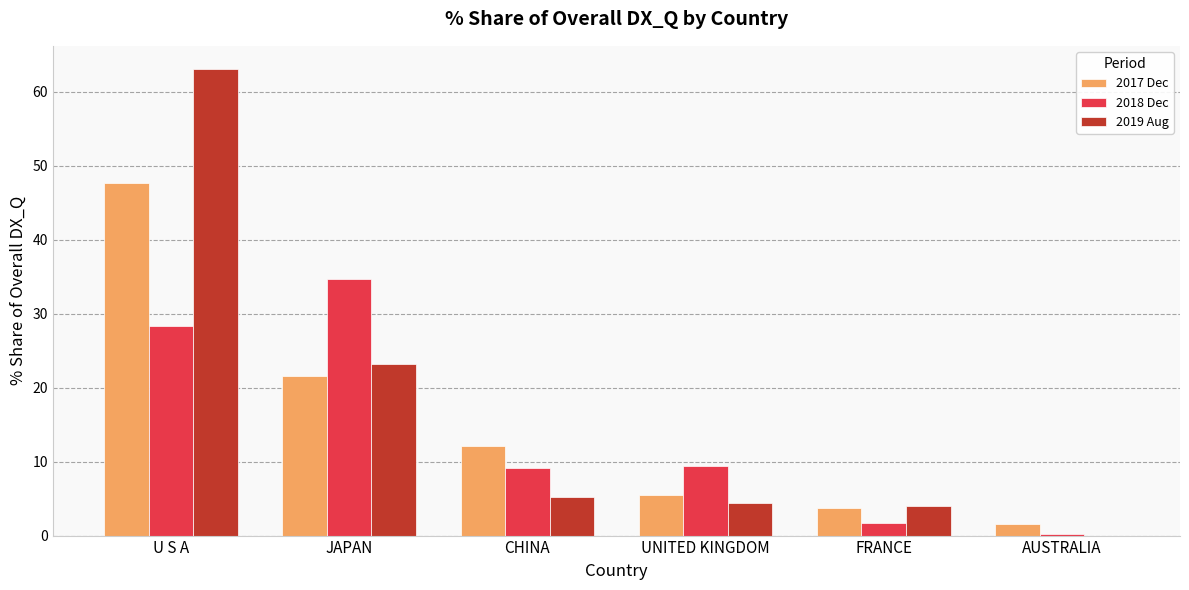

What is the greatest value displayed?

63.1